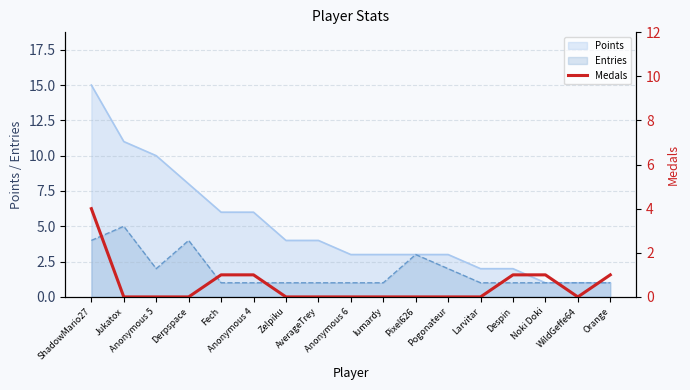

How many points are lower than both their immediate neighbors (excluding endpoints)?

1